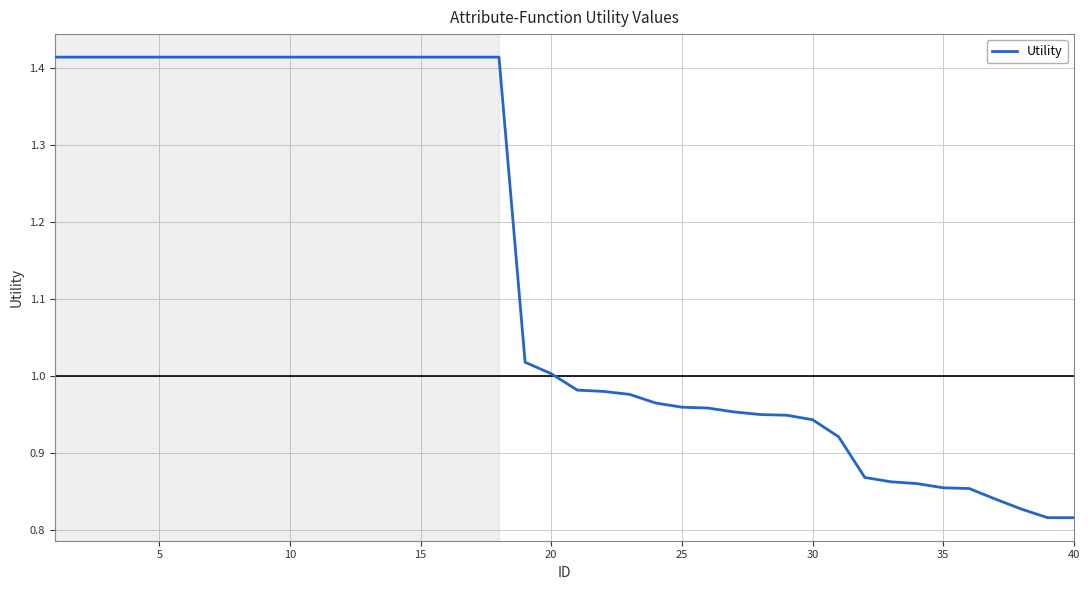

What is the difference between the maximum and minimum values?

0.6